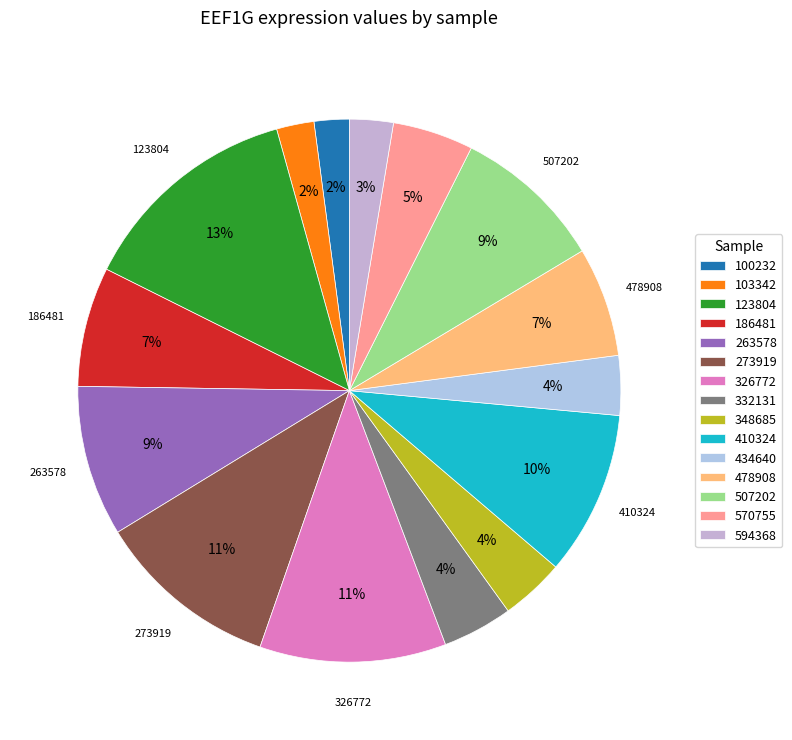

Rank the categories by value from highest to lowest.

123804, 326772, 273919, 410324, 263578, 507202, 186481, 478908, 570755, 332131, 348685, 434640, 594368, 103342, 100232